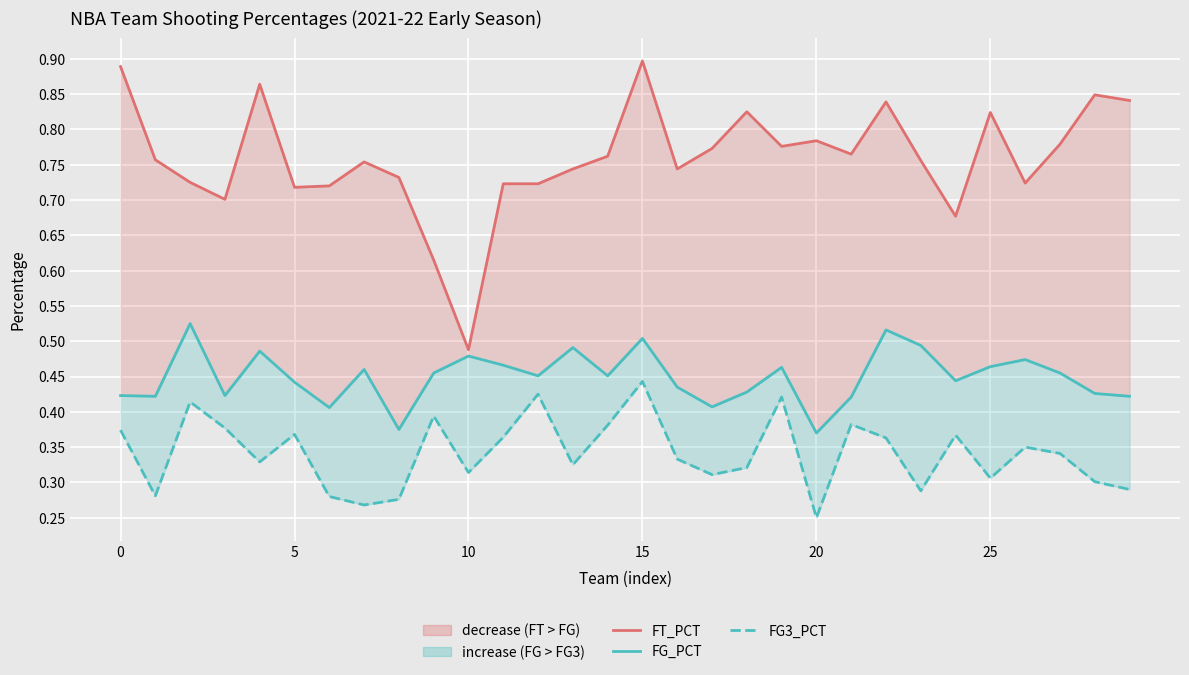

What is the minimum value for FT_PCT?

0.5